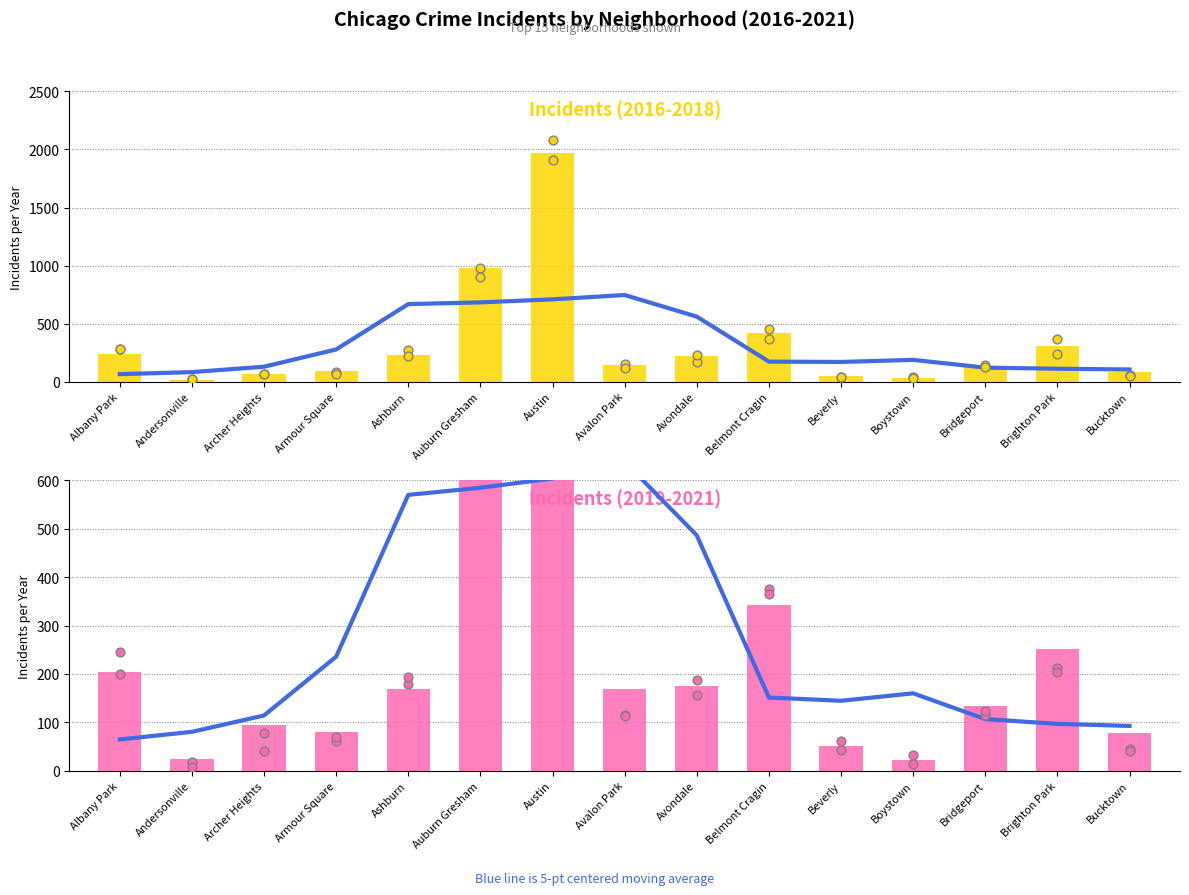

Is the value of 5-pt avg 2021 at Albany Park greater than the value of 5-pt avg 2017 at Ashburn?

No